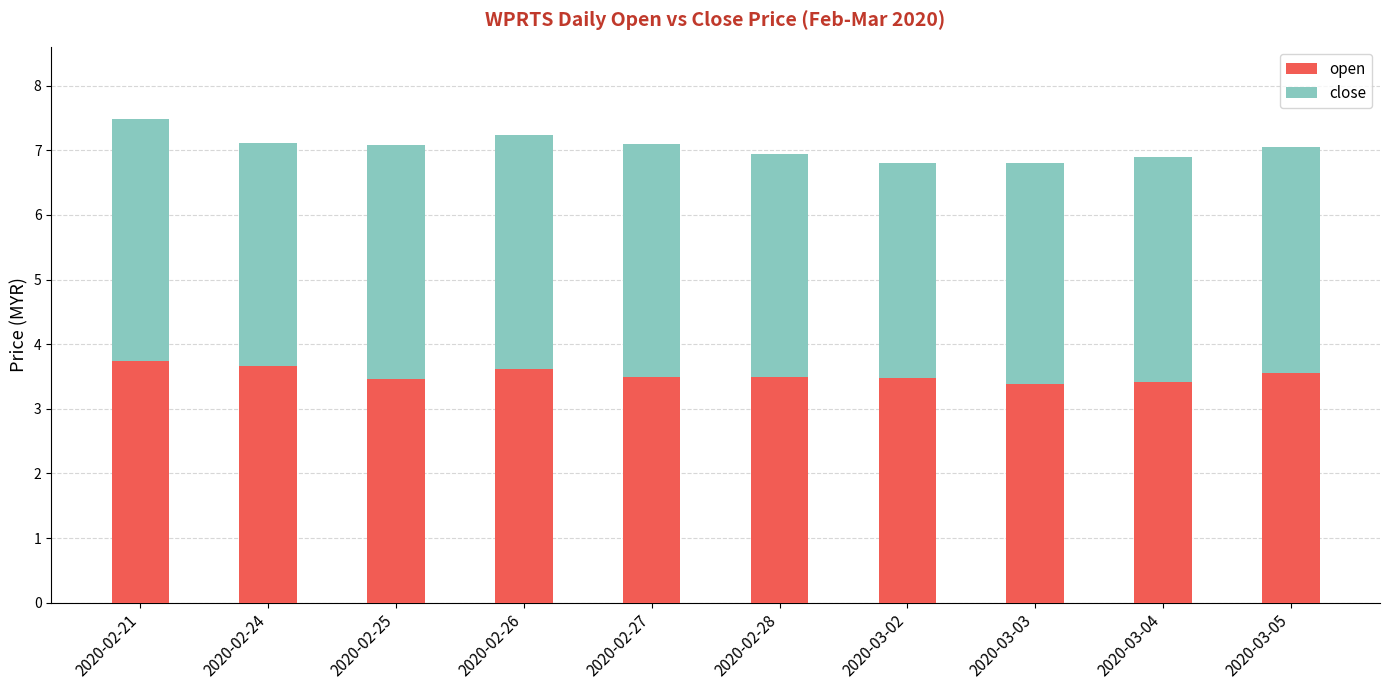

How many open values are between 3 and 4?

10